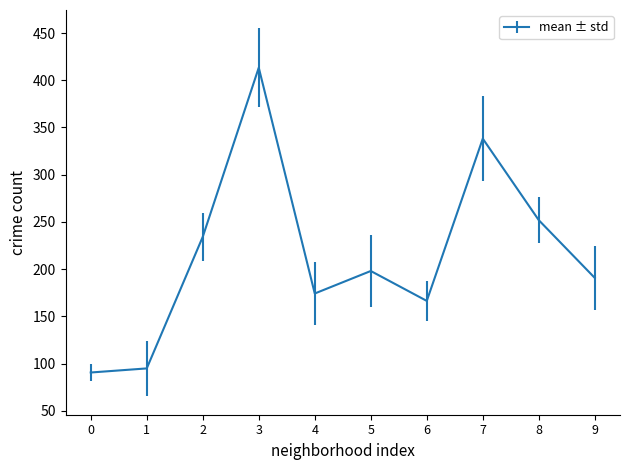

Is it true that the value at 7 is 338.2?

True